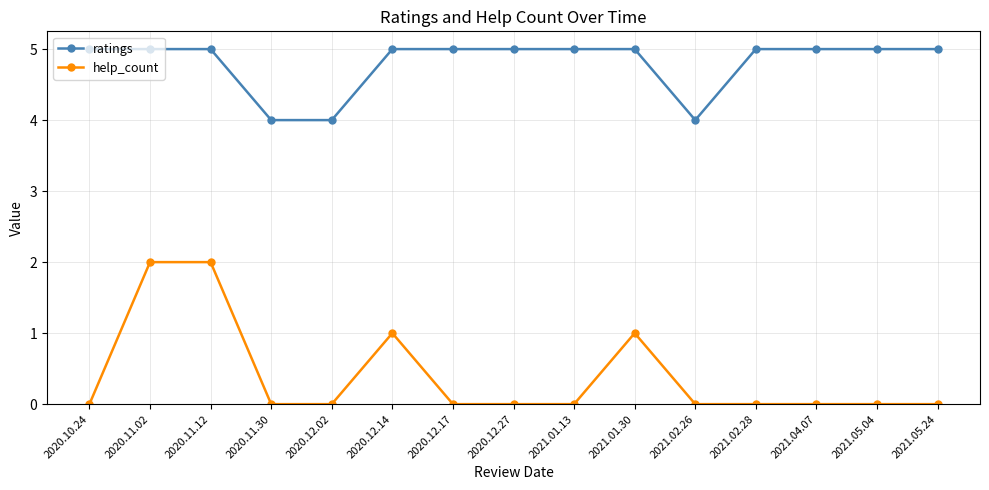

List the series in order of their overall mean, highest first.

ratings, help_count